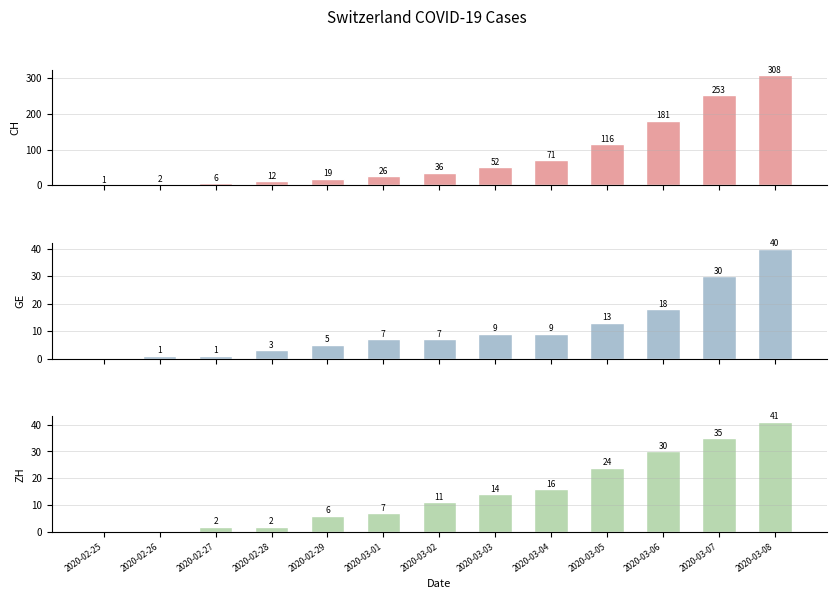

What are all the series names shown in the legend?

CH, GE, ZH